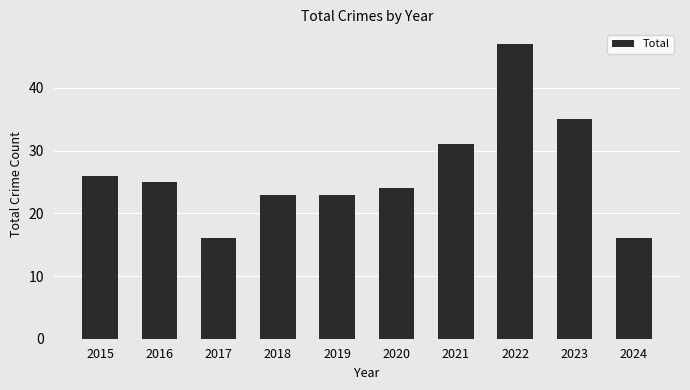

What is the value of the 1st bar from the left?

26